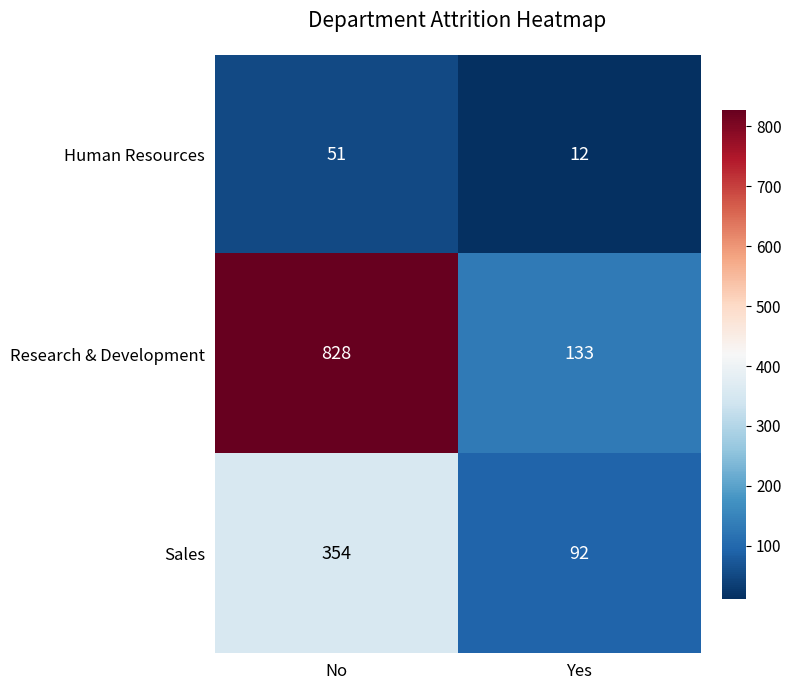

Which series has the largest total across all categories?

Research & Development